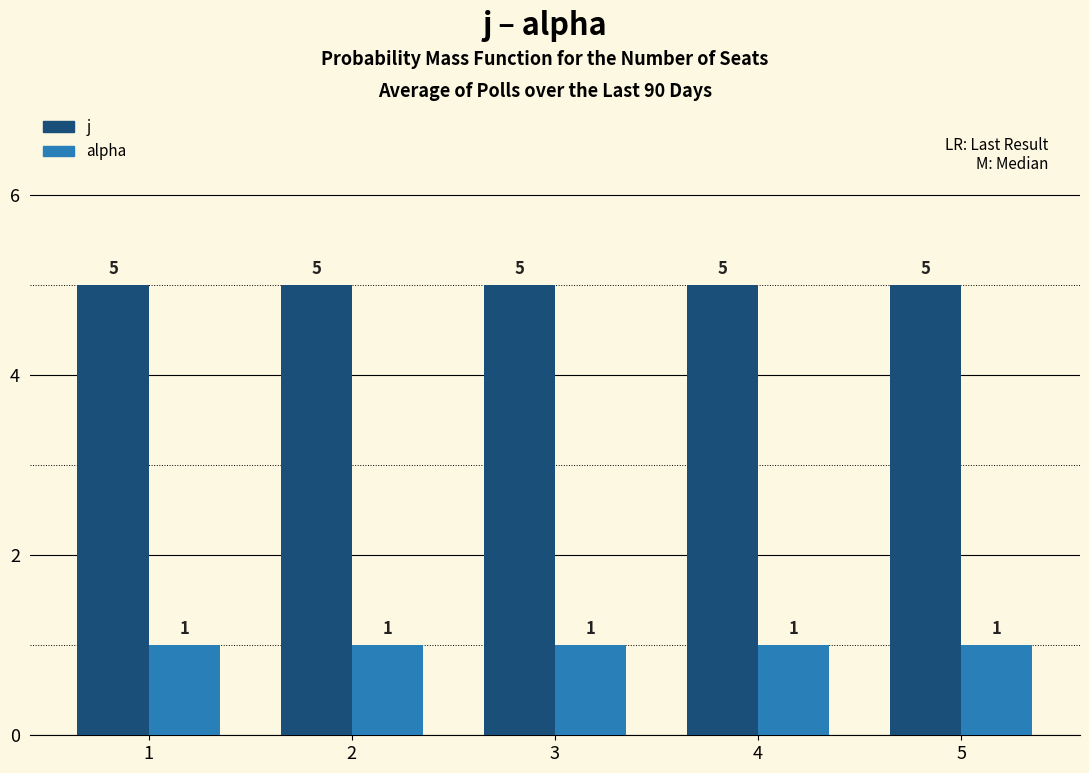

What is the difference between the highest and lowest values at 2?

4